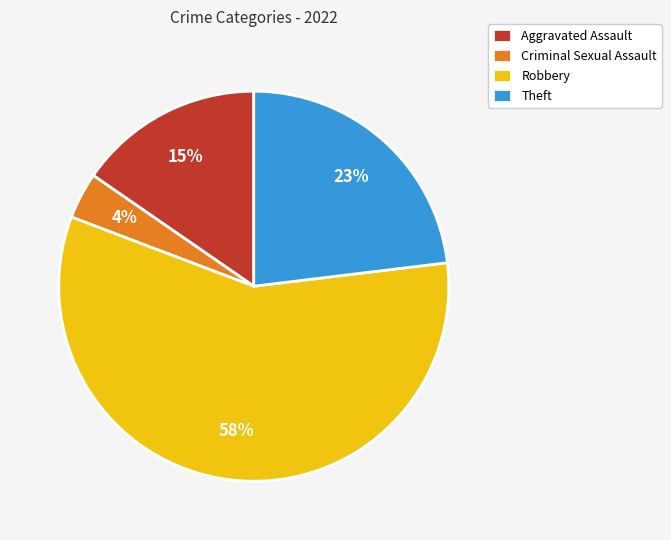

Rank the categories by value from lowest to highest.

Criminal Sexual Assault, Aggravated Assault, Theft, Robbery